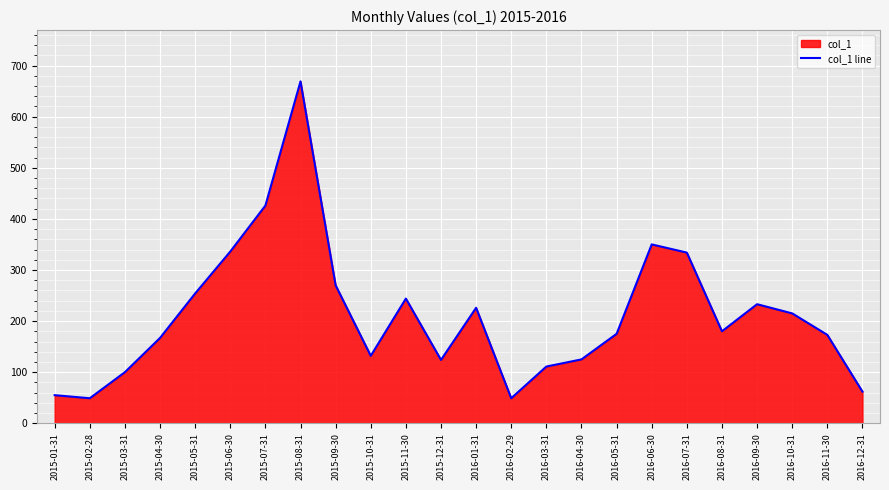

Where is the data nearest to the value 359?

2016-06-30